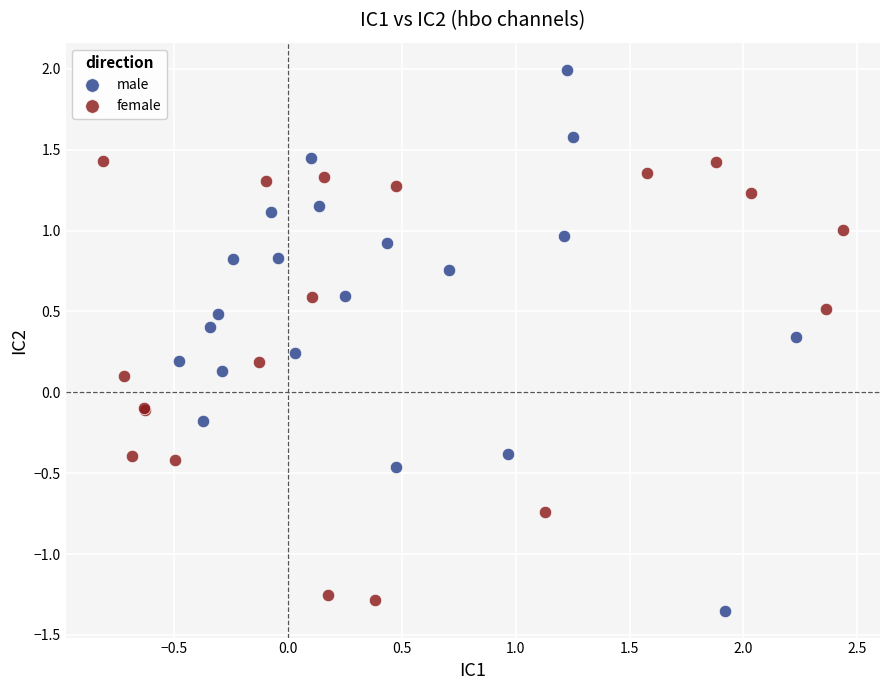

Which series reaches the maximum Y coordinate?

male